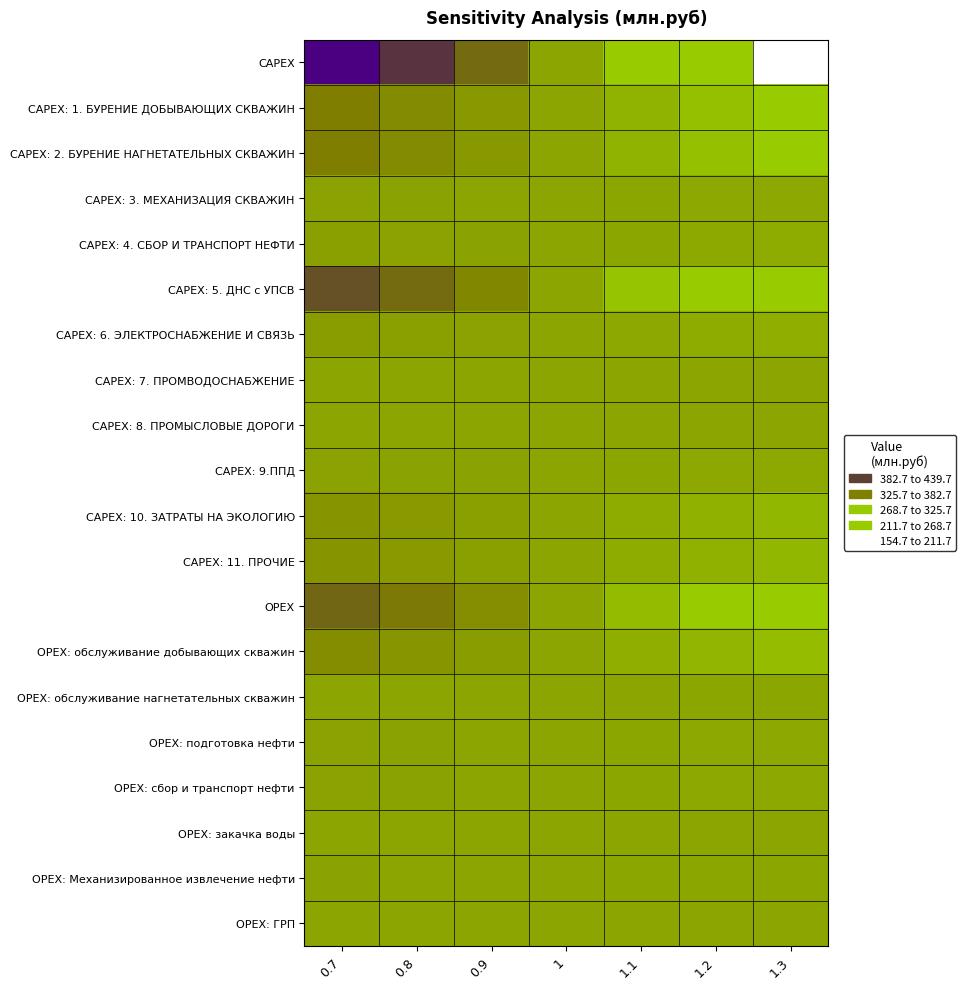

Which category has the lowest value across all series?

1.3